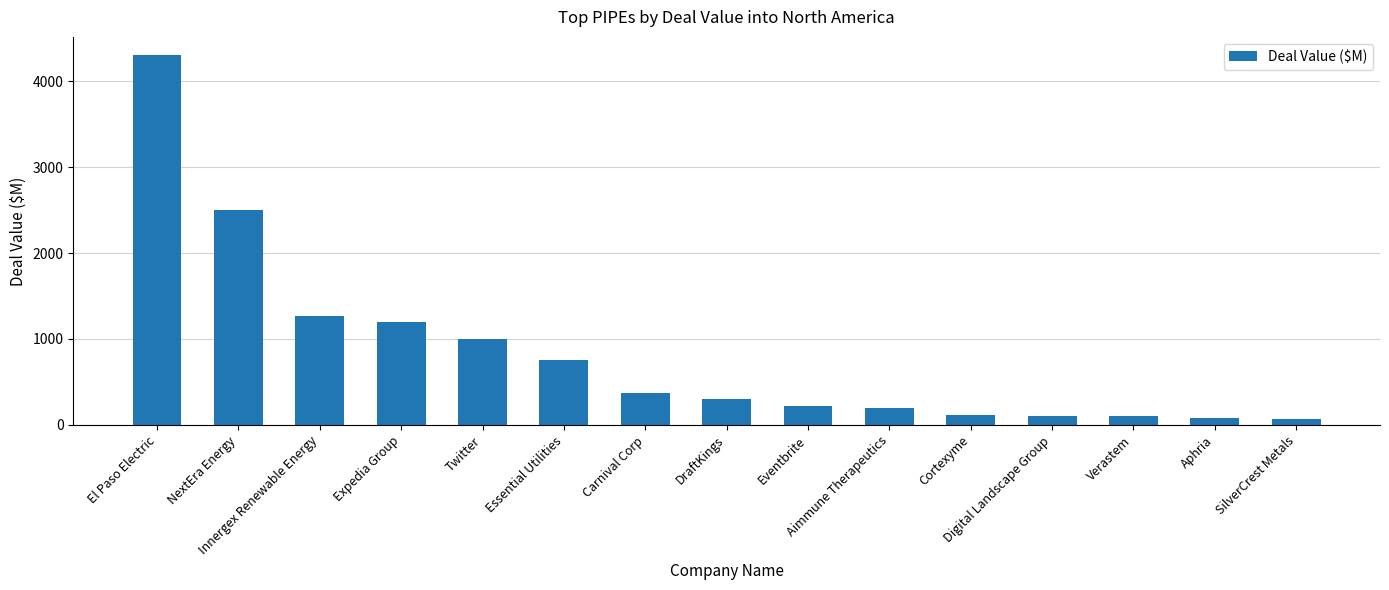

At which category does the chart reach its peak across all series?

El Paso Electric